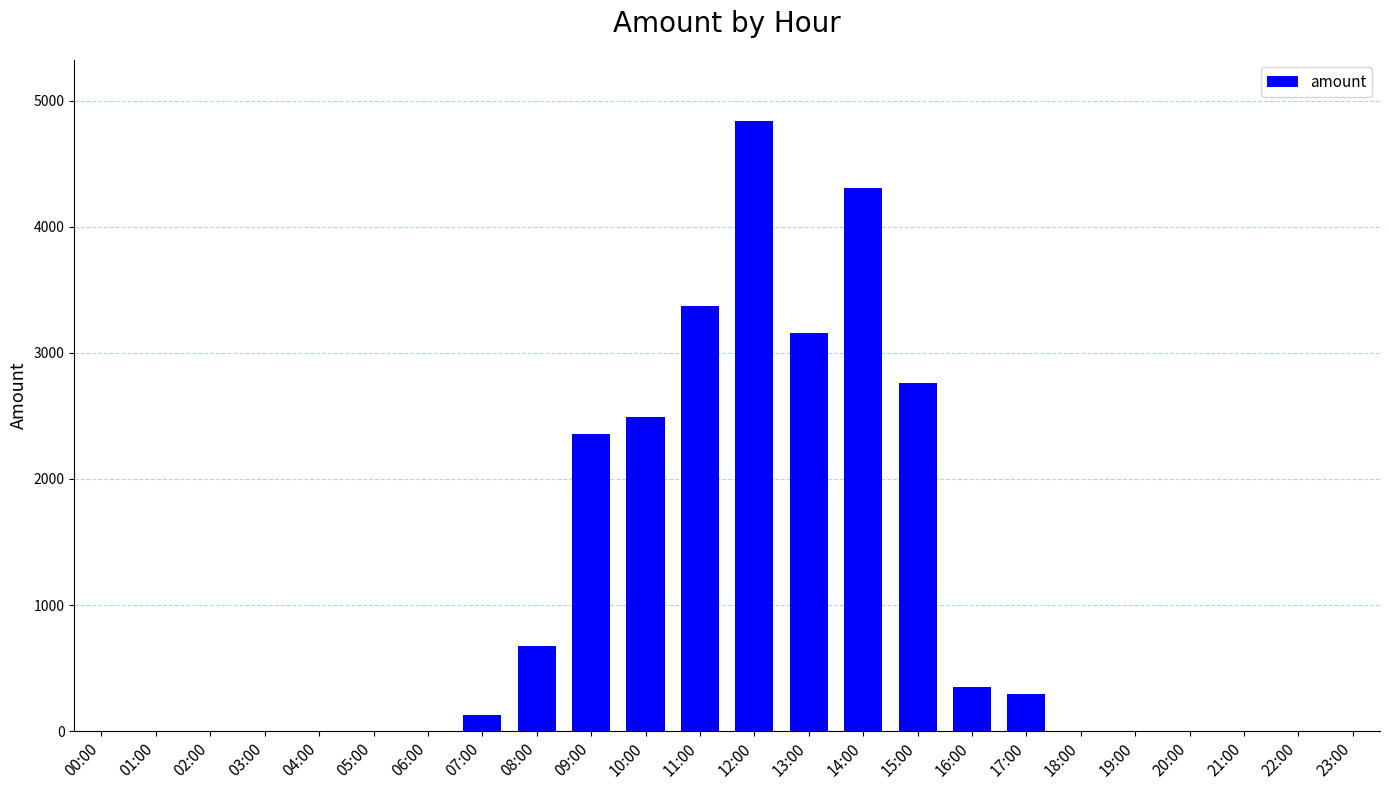

What is the ratio of the value at 17:00 to the value at 07:00?

2.3